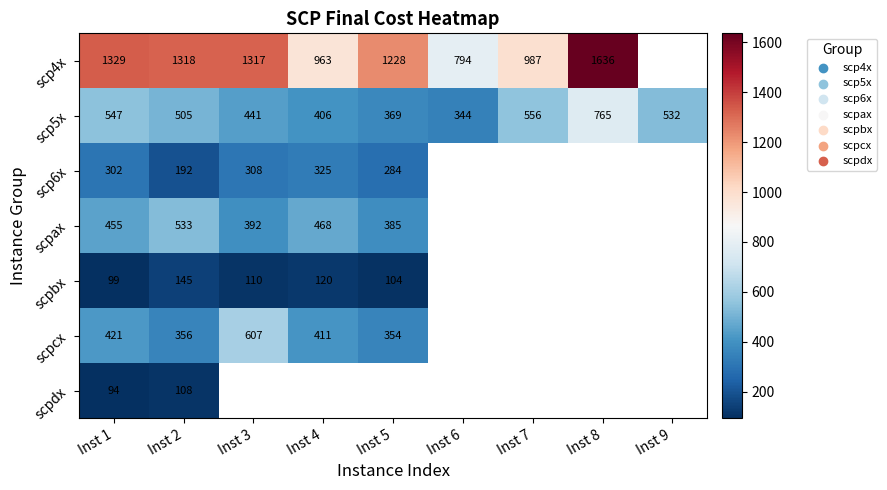

At how many categories does at least one series exceed 900?

7